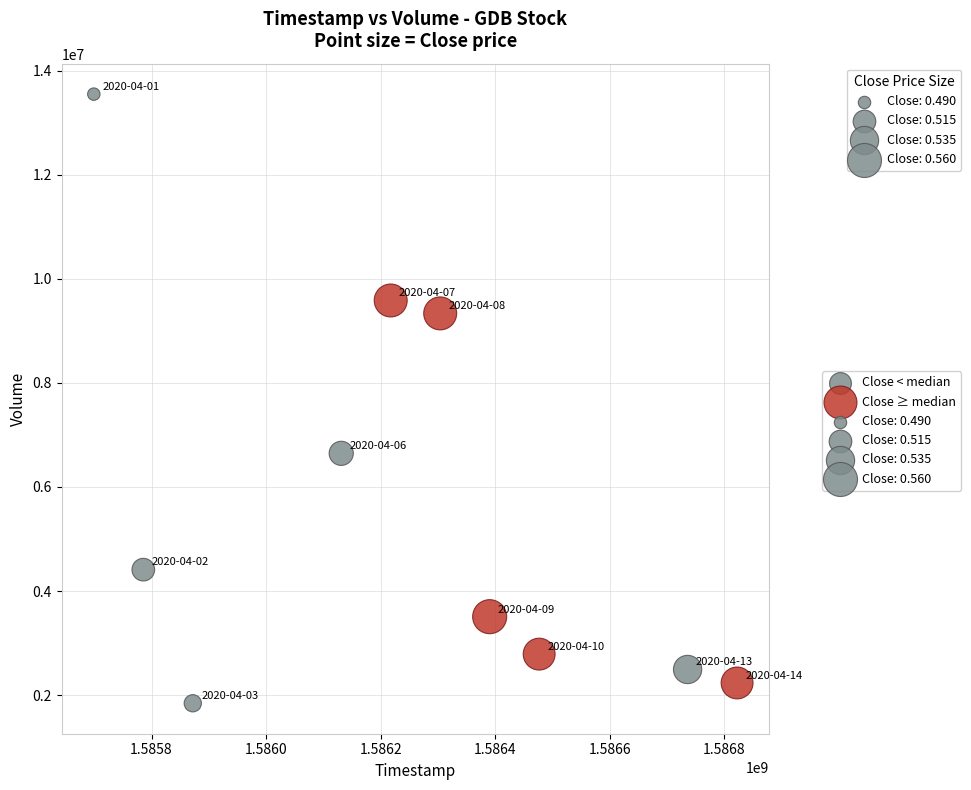

Which series contains the highest Y value?

Close < median